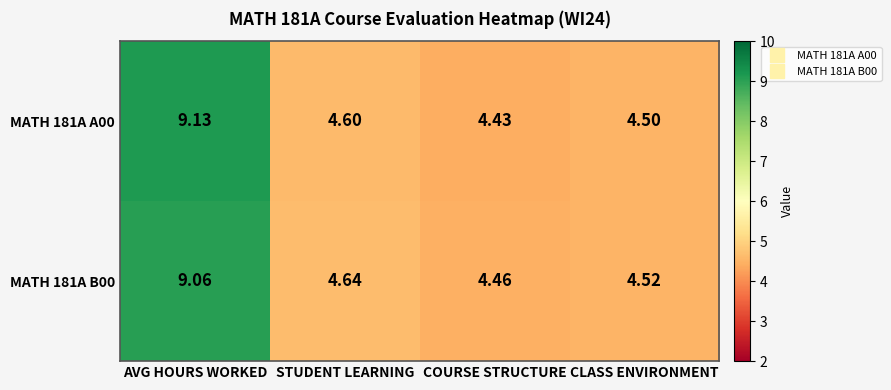

At which label is MATH 181A B00 closest to 6?

STUDENT LEARNING